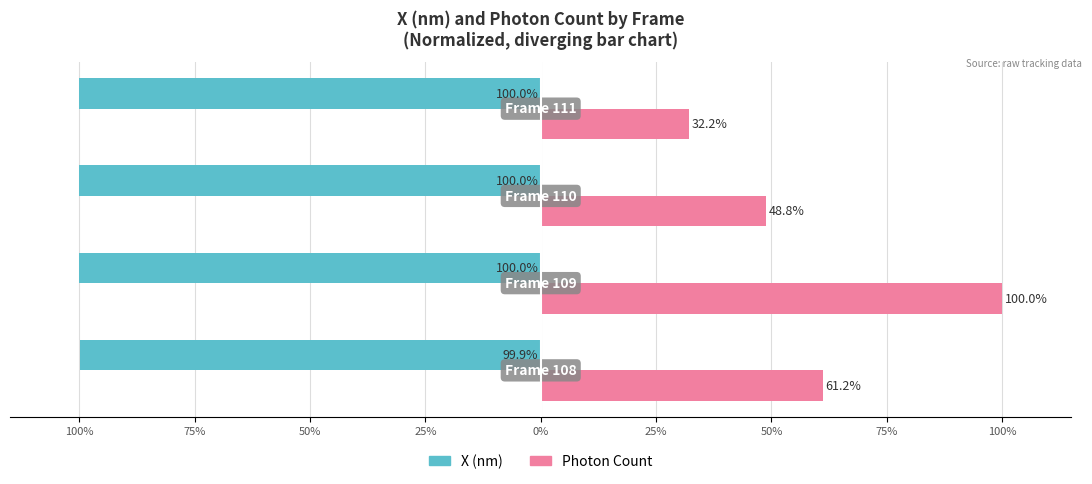

What position from the left is 50%?

3